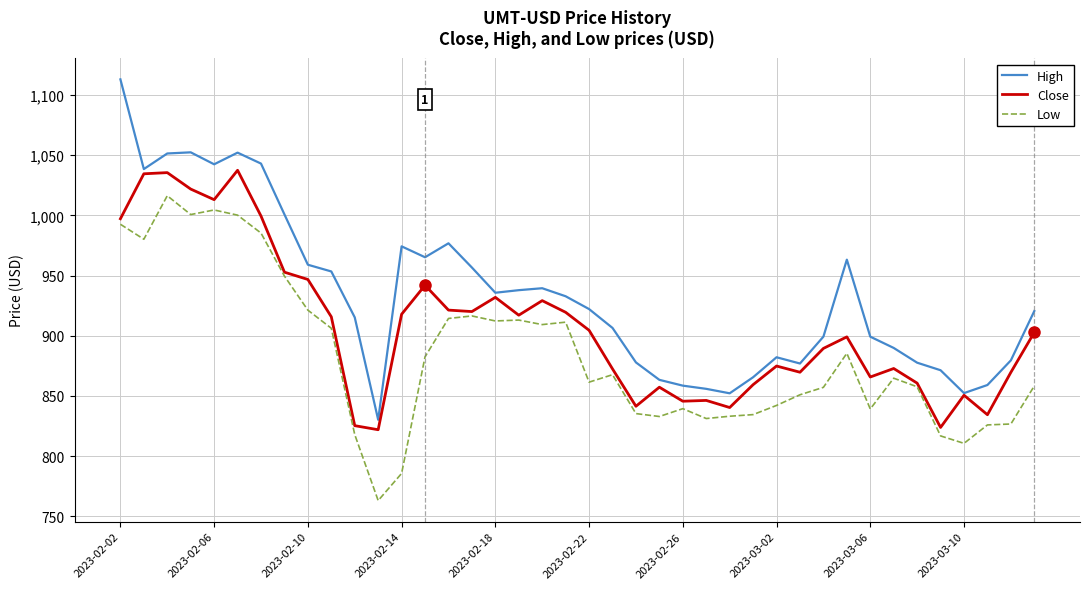

Which series has the largest range (max minus min)?

High